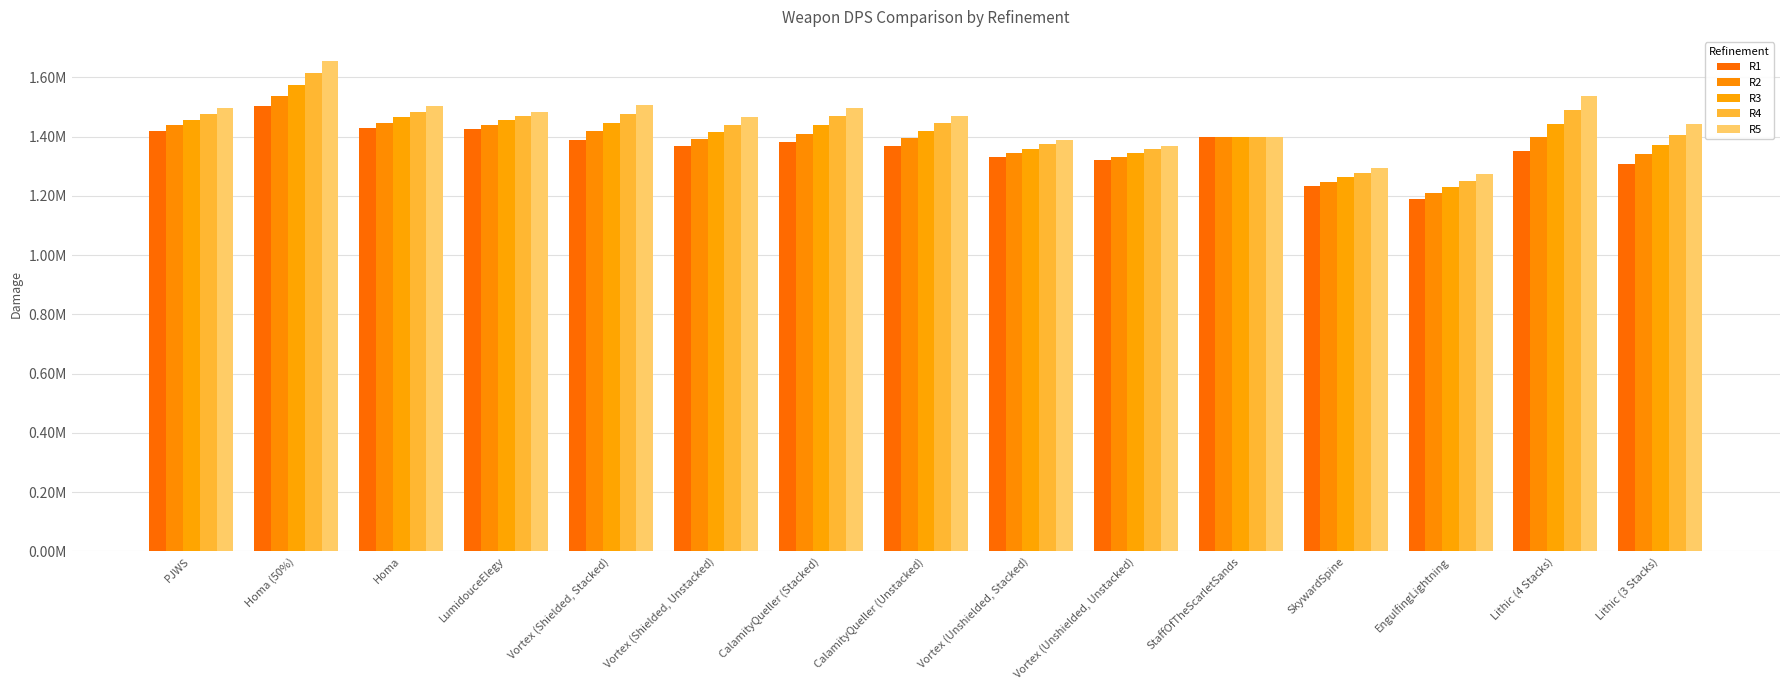

Which series has the largest range (max minus min)?

R5